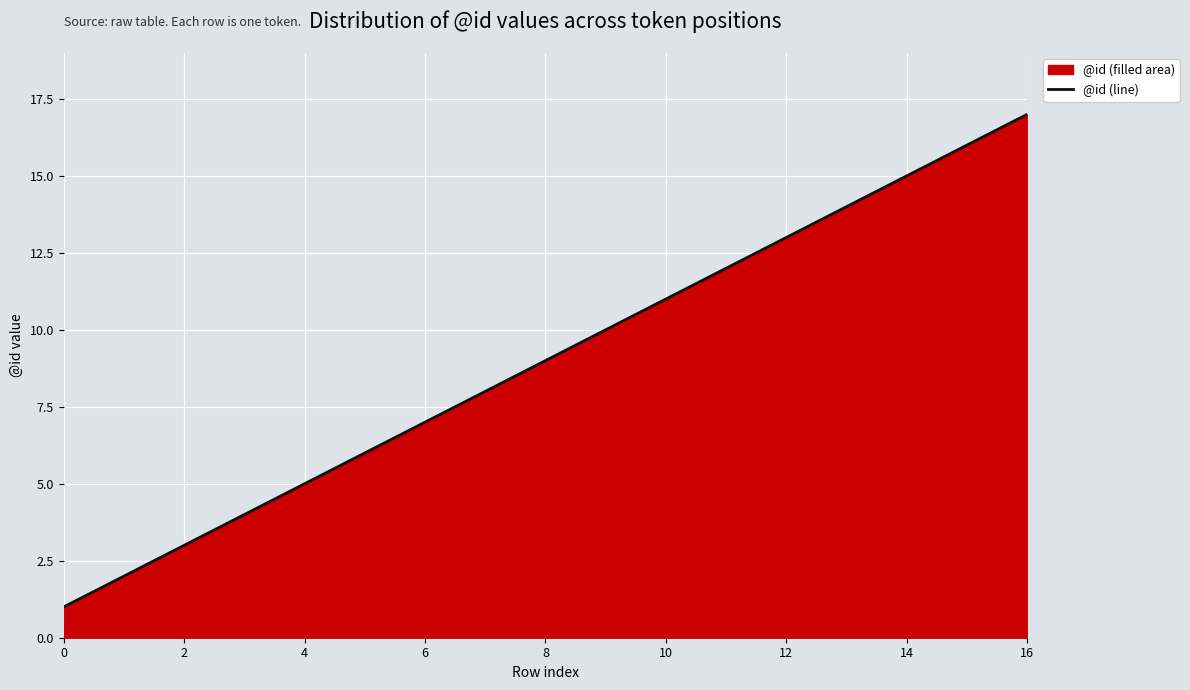

What is the sum of the values at 0 and 9?

11